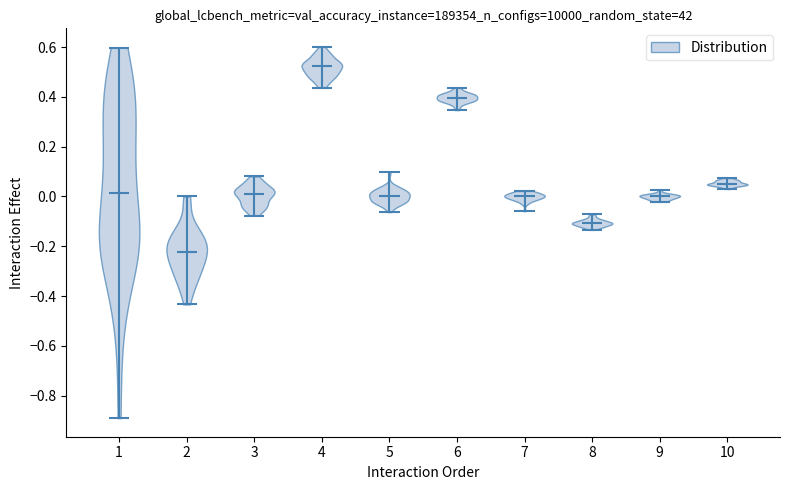

Where does the median line of the violin at x = 8 sit on the y-axis? The values are not printed on the chart, so give them approximately, as read against the axis.

-0.10